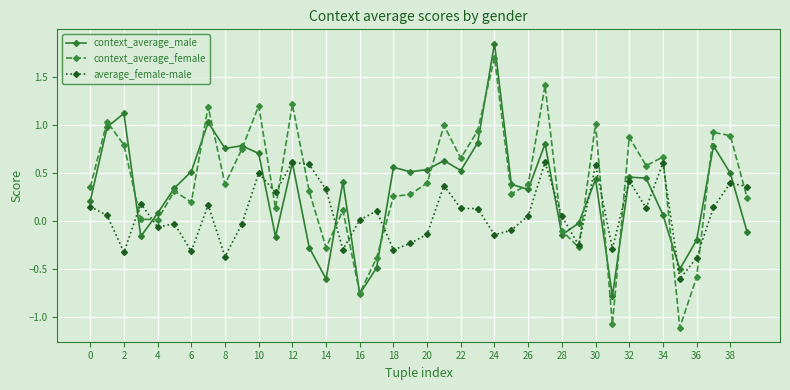

What is the minimum value for average_female-male?

-0.6